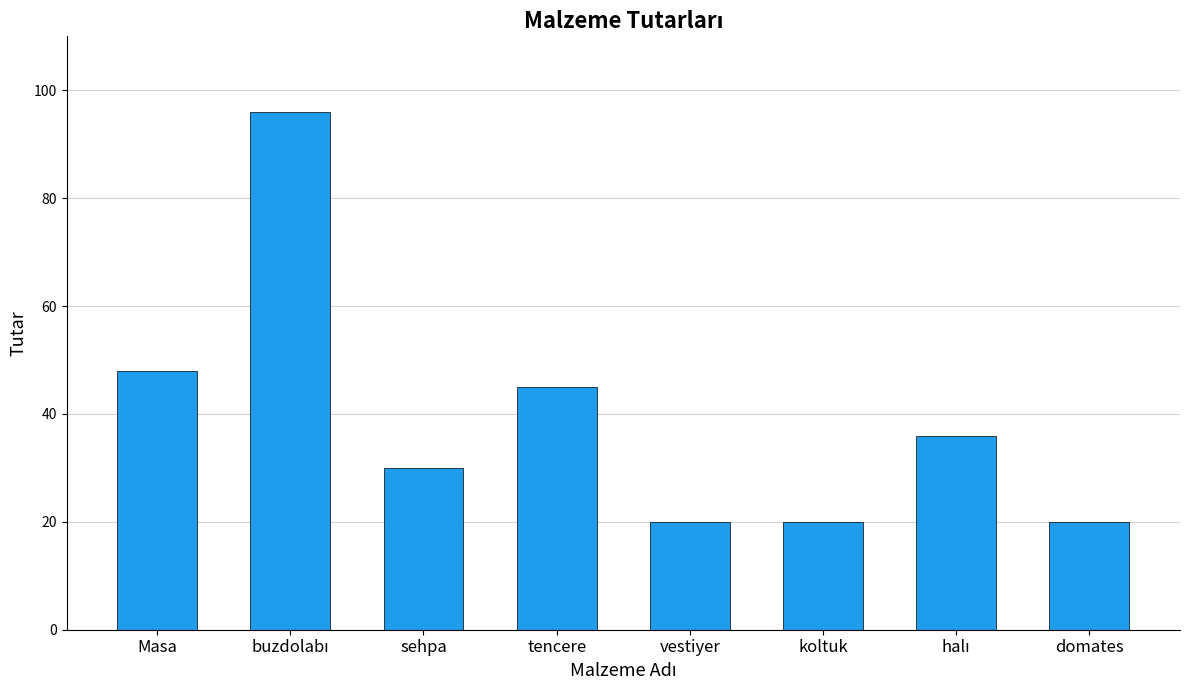

How many data points are less than 36?

4